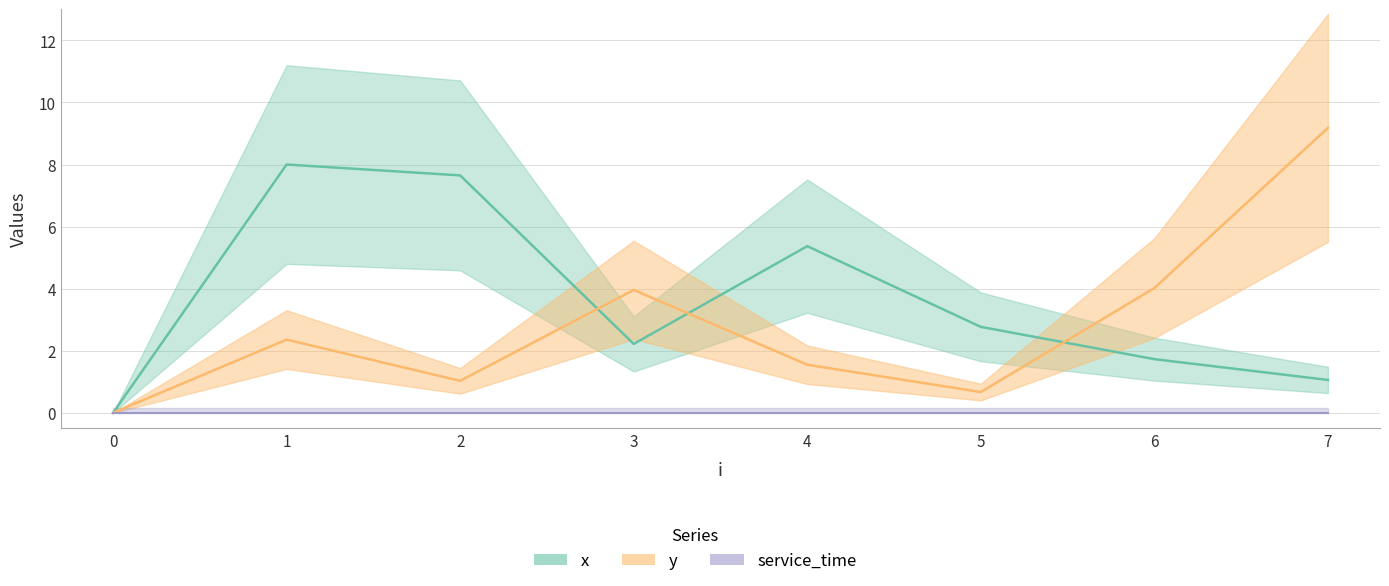

True or false: y has a value of 0.0 at 0.

True